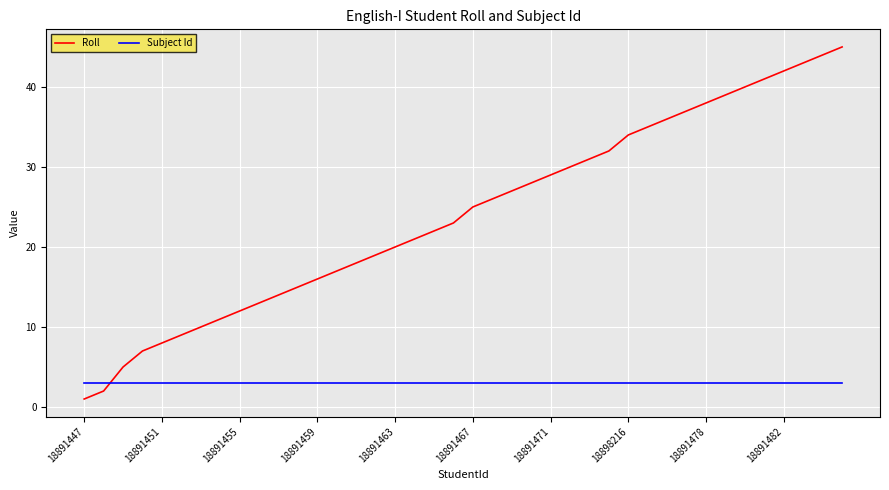

Reading left to right, list all the values displayed in this chart.

Roll: 1	2	5	7	8	9	10	11	12	13	14	15	16	17	18	19	20	21	22	23	25	26	27	28	29	30	31	32	34	35	36	37	38	39	40	41	42	43	44	45
Subject Id: 3	3	3	3	3	3	3	3	3	3	3	3	3	3	3	3	3	3	3	3	3	3	3	3	3	3	3	3	3	3	3	3	3	3	3	3	3	3	3	3